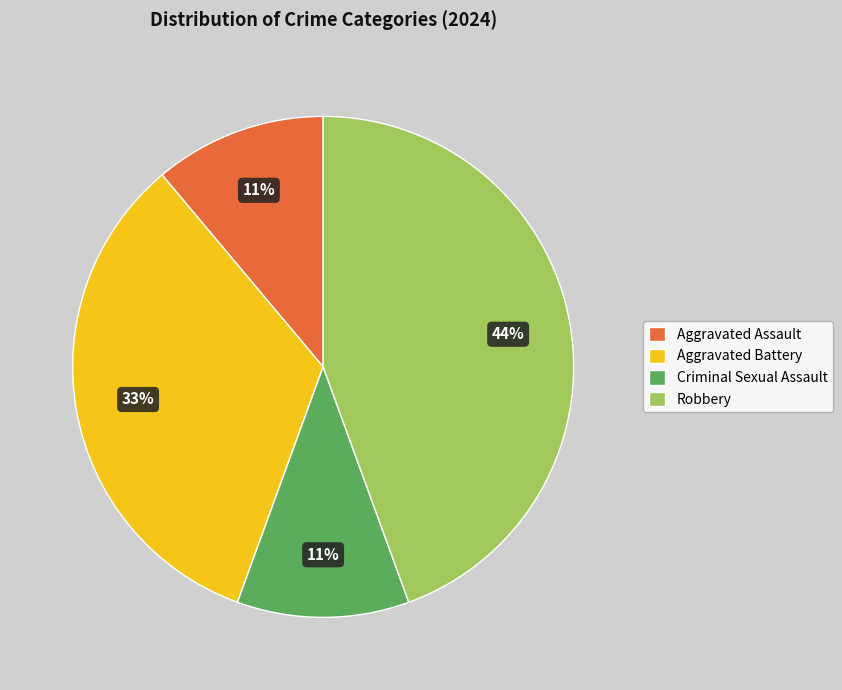

Is Criminal Sexual Assault the majority of the pie?

No